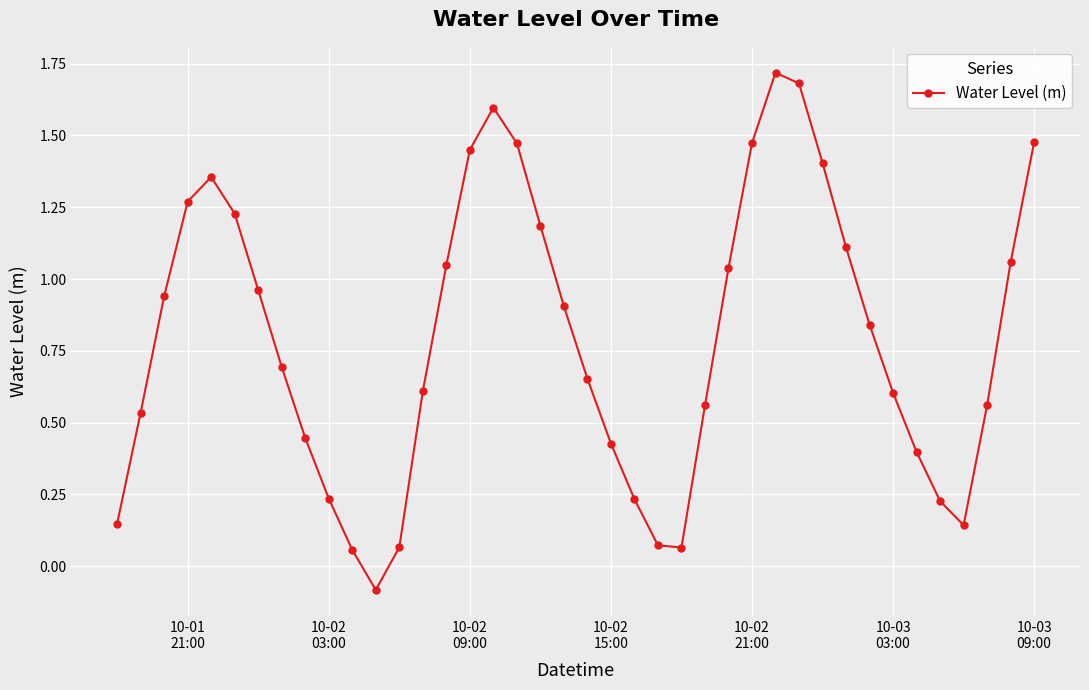

What is the maximum value shown in the chart?

1.7